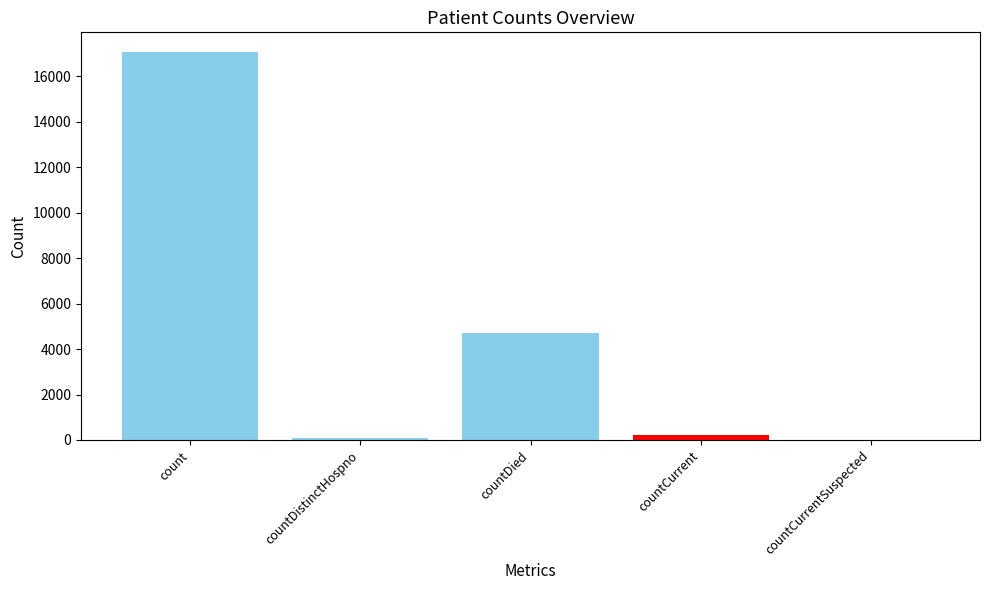

What is the maximum value shown in the chart?

17084